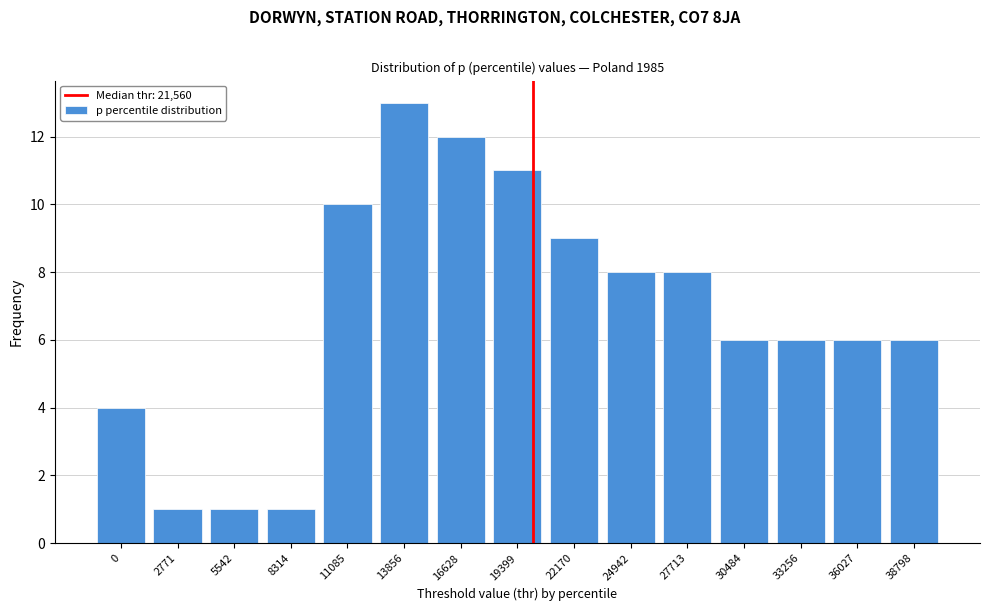

Reading left to right, list all the values displayed in this chart.

4	1	1	1	10	13	12	11	9	8	8	6	6	6	6